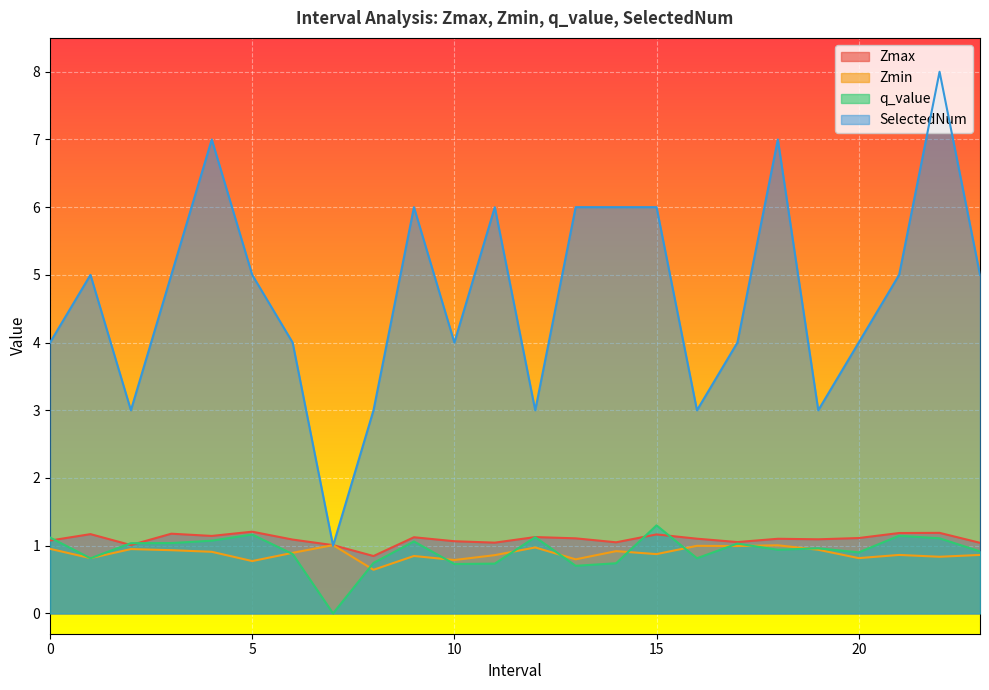

What is the total value across all series at 6.0?

6.9